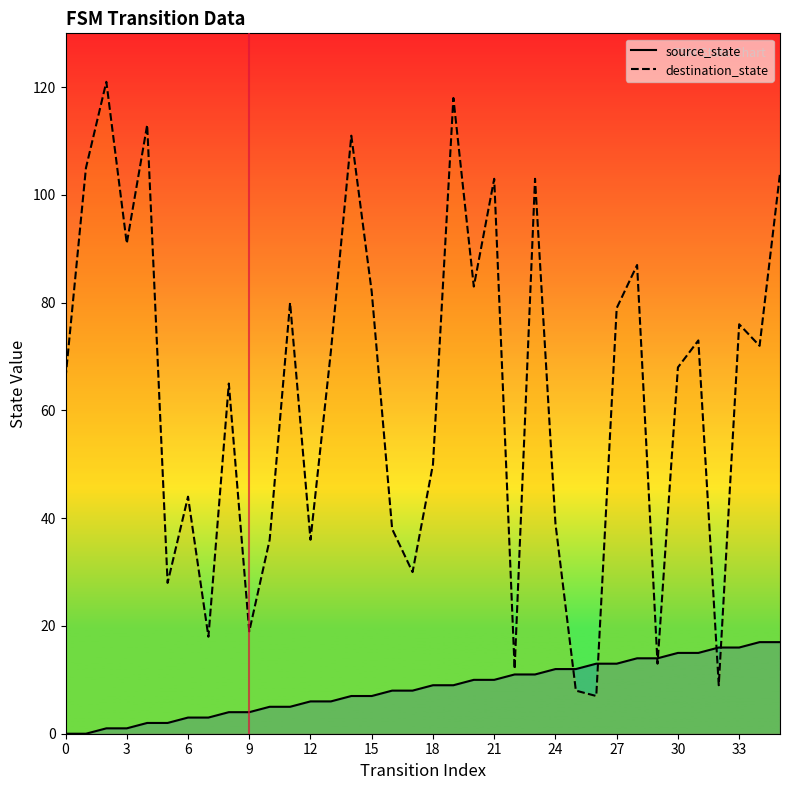

How many lines are shown in the chart?

2